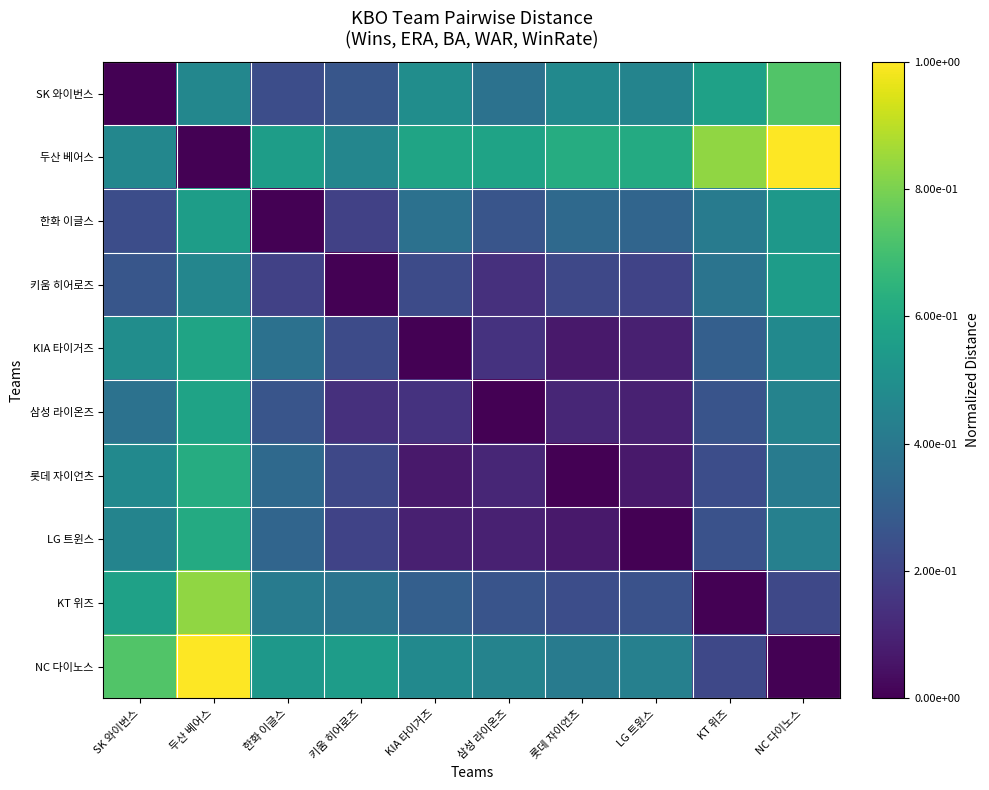

What is the total value across all series at NC 다이노스?

4.8